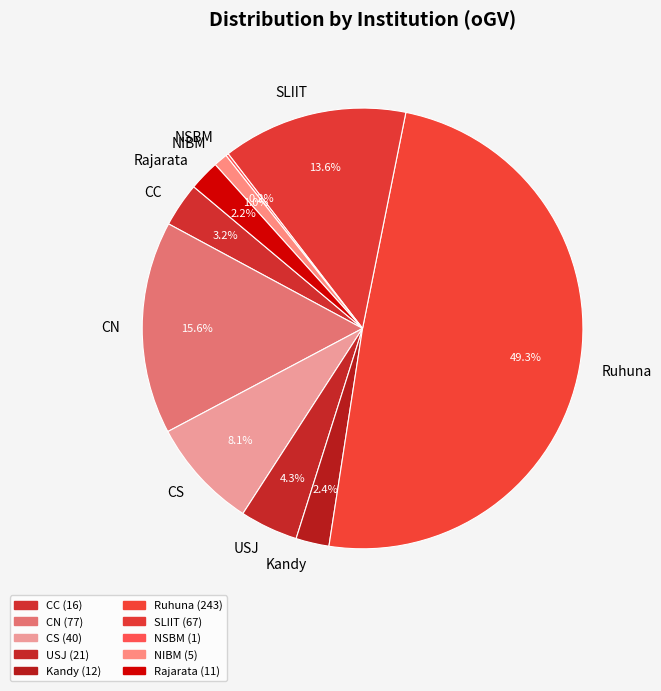

Does USJ account for over 50% of the chart?

No